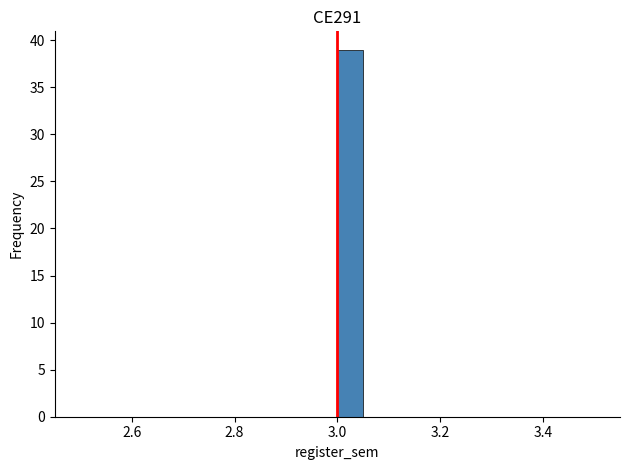

Read against the x-axis, roughly where is the centre of the tallest bar?

3.02